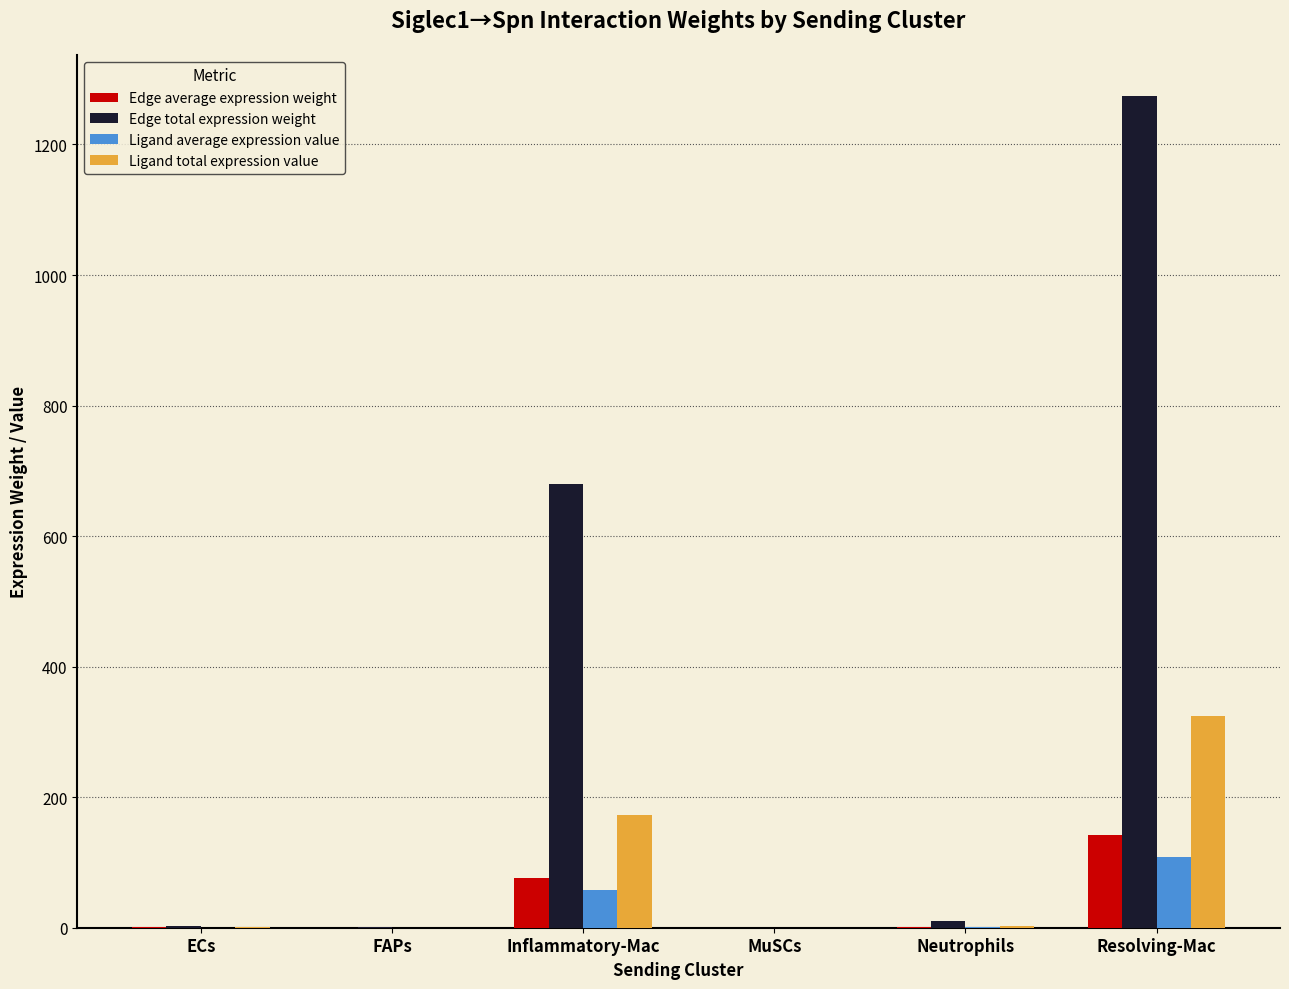

What is the sum of the Ligand average expression value values at MuSCs and Neutrophils?

0.9